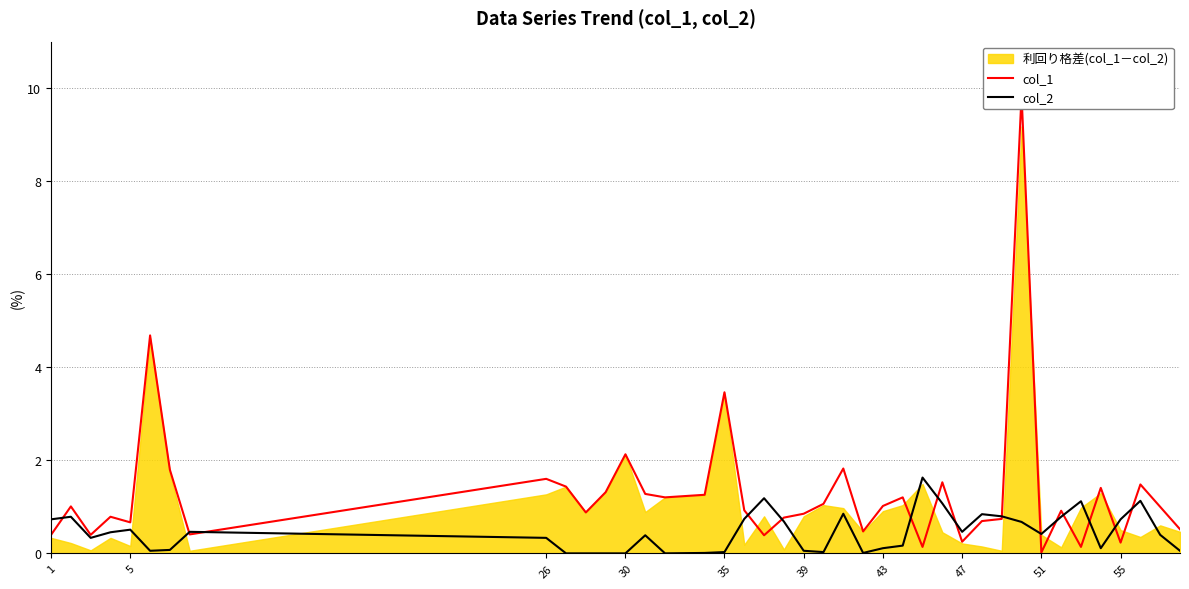

True or false: col_1 has more than 2 points higher than both neighbors.

True